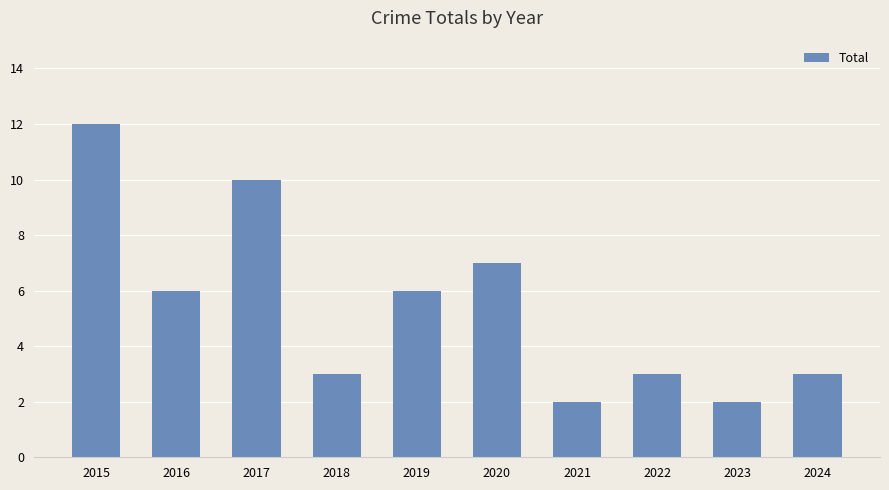

How many series are shown in this chart?

1